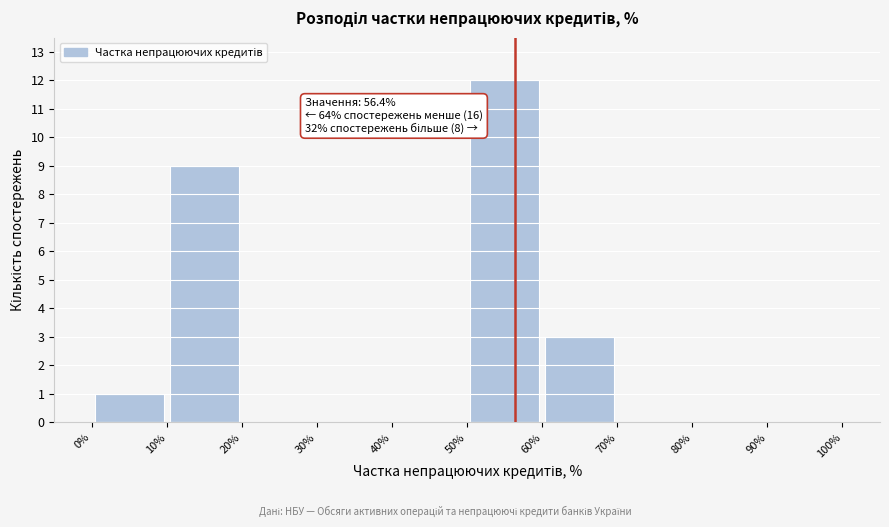

Over which range of the x-axis is the bar tallest?

50% to 60%